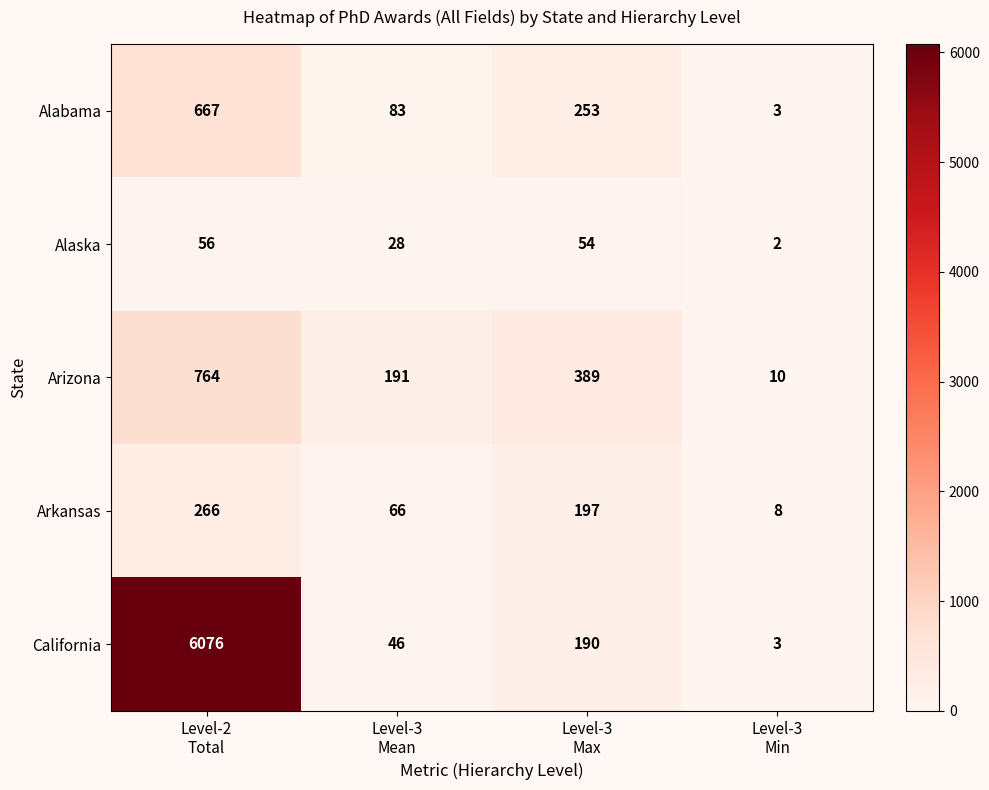

Count the number of categories in the chart.

4